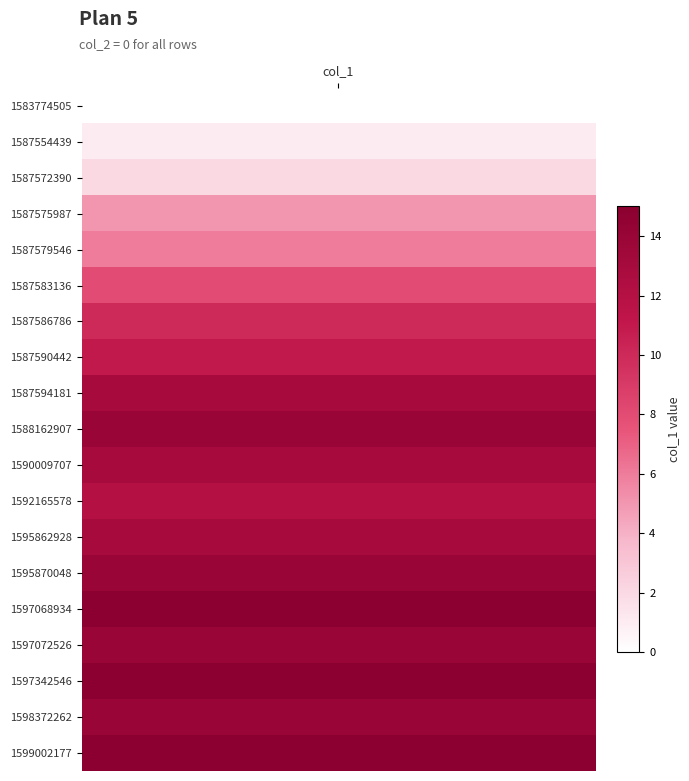

Reading left to right, transcribe all the data shown in this chart.

0	1	2	5	6	8	10	11	13	14	13	12	13	14	15	14	15	14	15